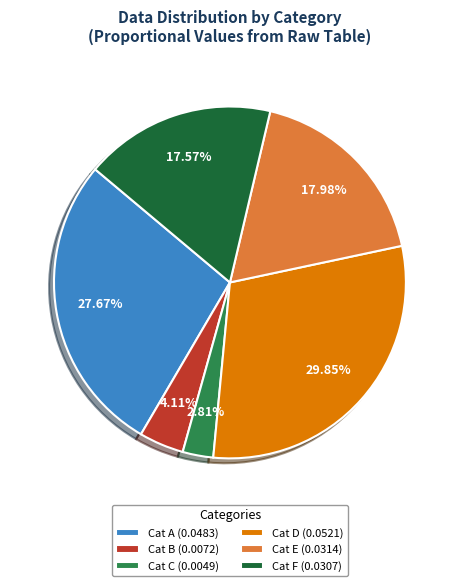

Which category has the biggest portion of the pie?

Cat D (0.0521)